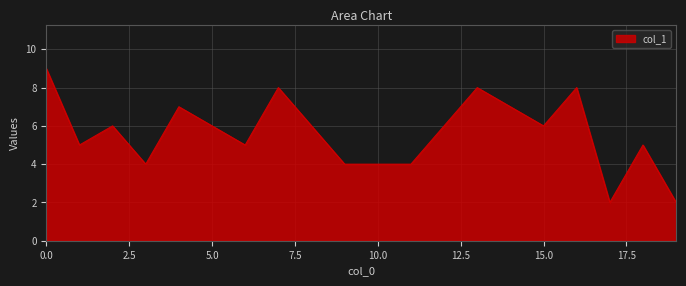

What is the difference between the maximum and minimum values?

7